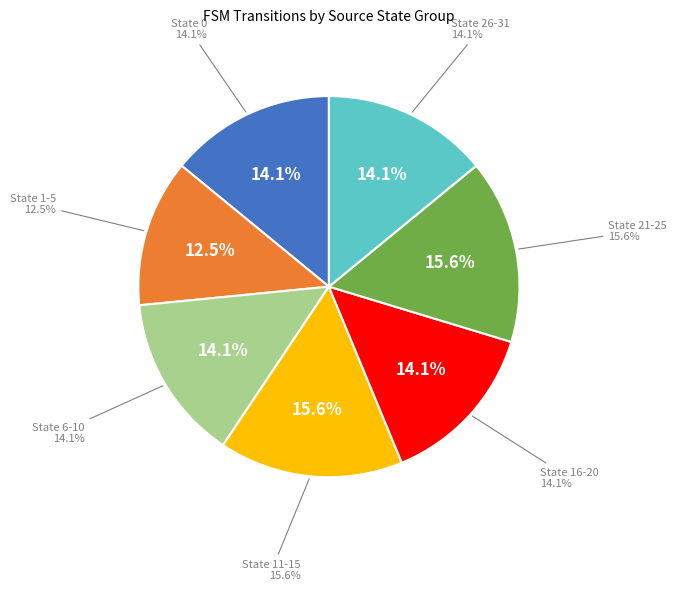

Does any single category account for the majority?

No